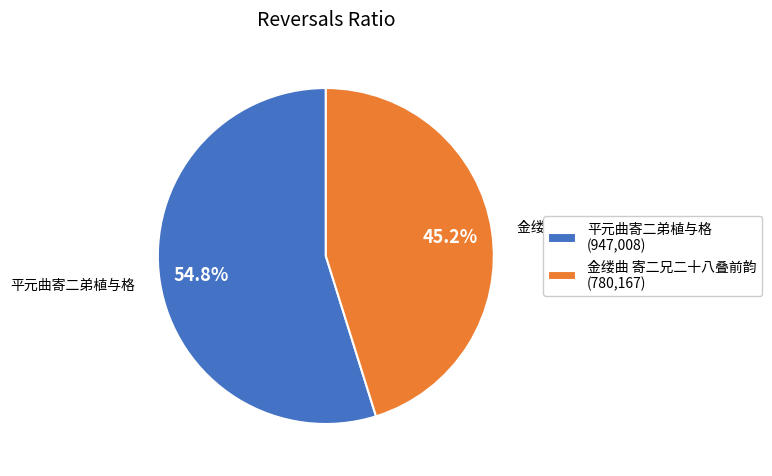

How many segments does this pie chart have?

2